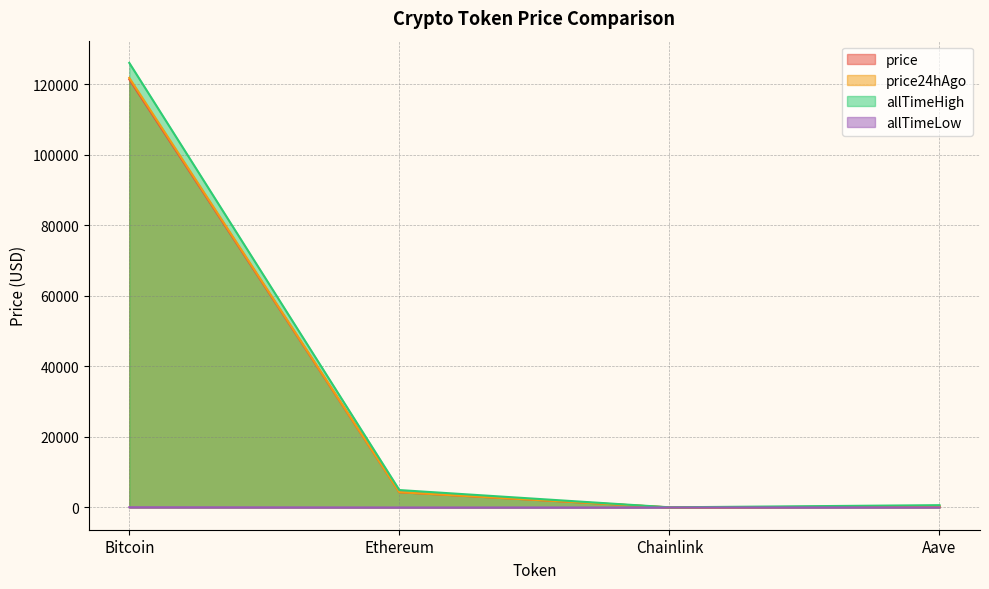

What is the difference between the second highest and second lowest values in the allTimeHigh series?

4284.4